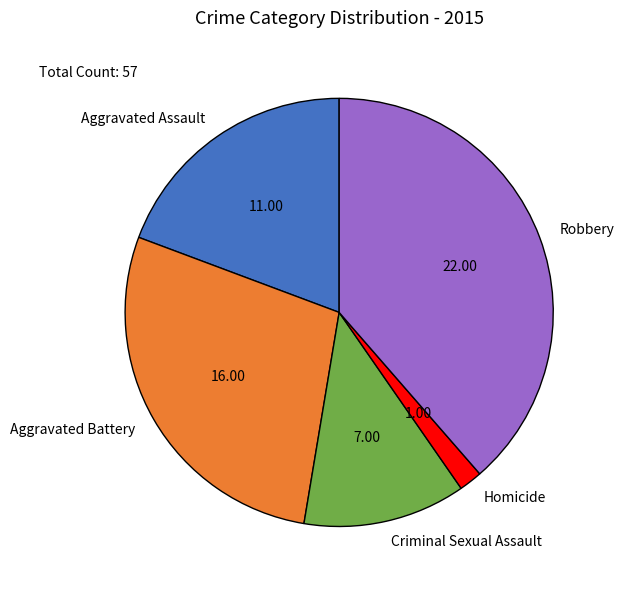

Does Aggravated Assault account for over 50% of the chart?

No